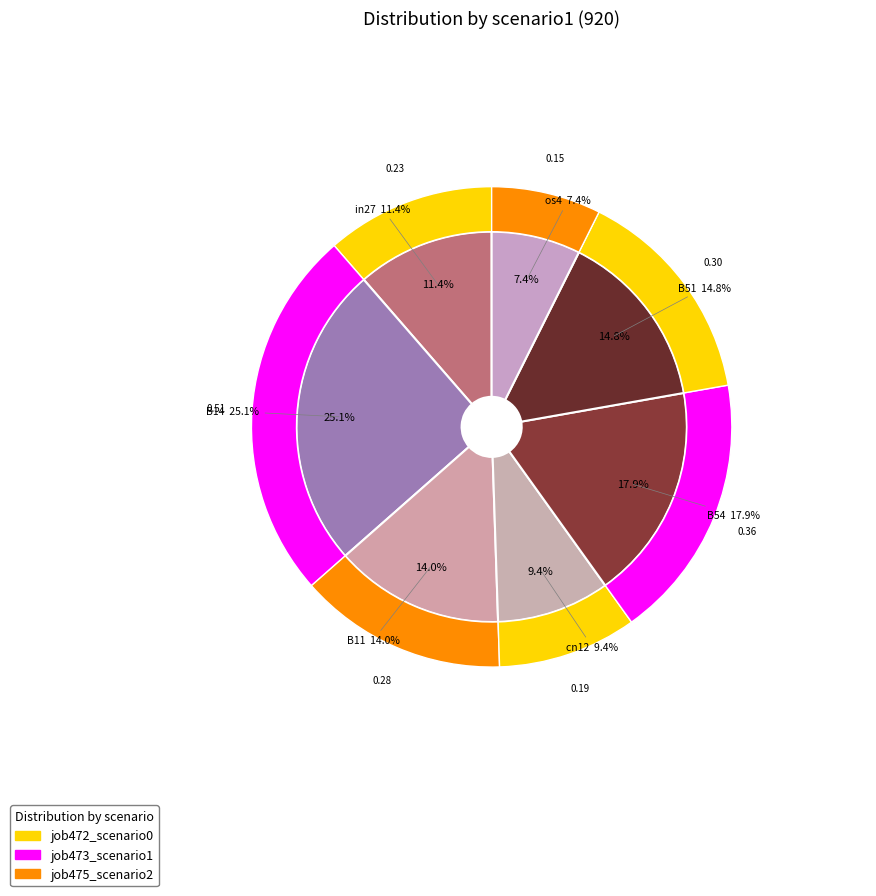

True or false: B54 accounts for 23% of the total.

False